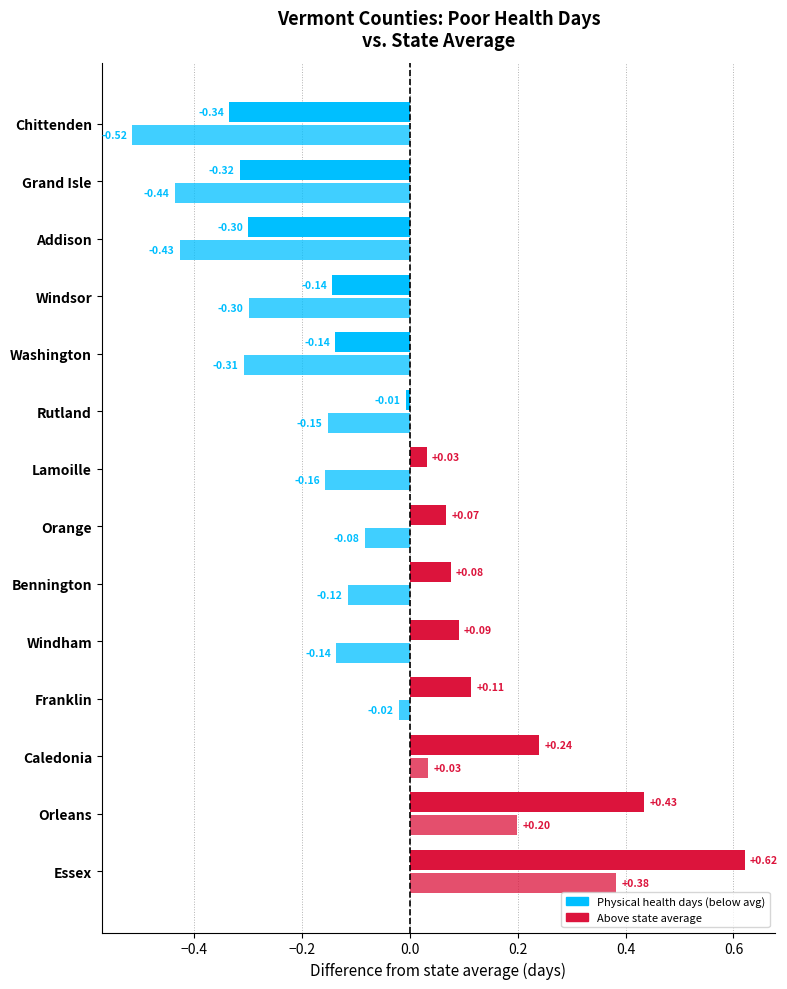

Count the number of data series in this chart.

2